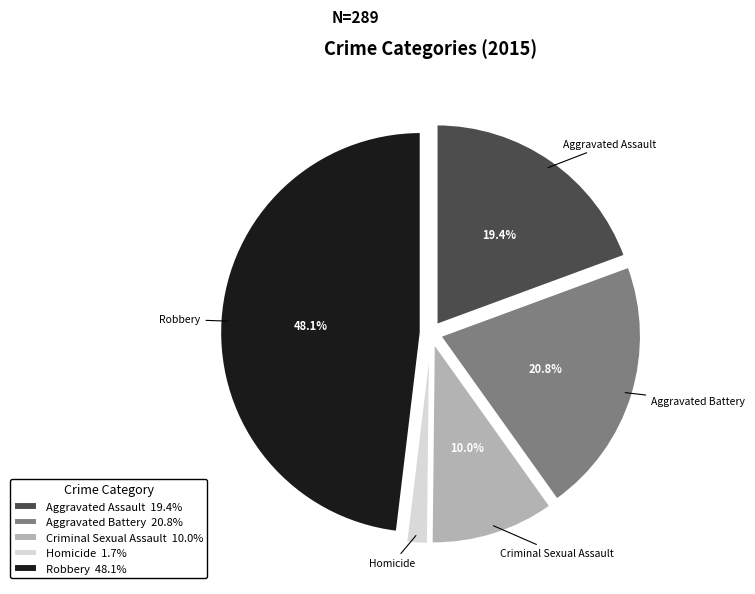

Which slice is the largest?

Robbery